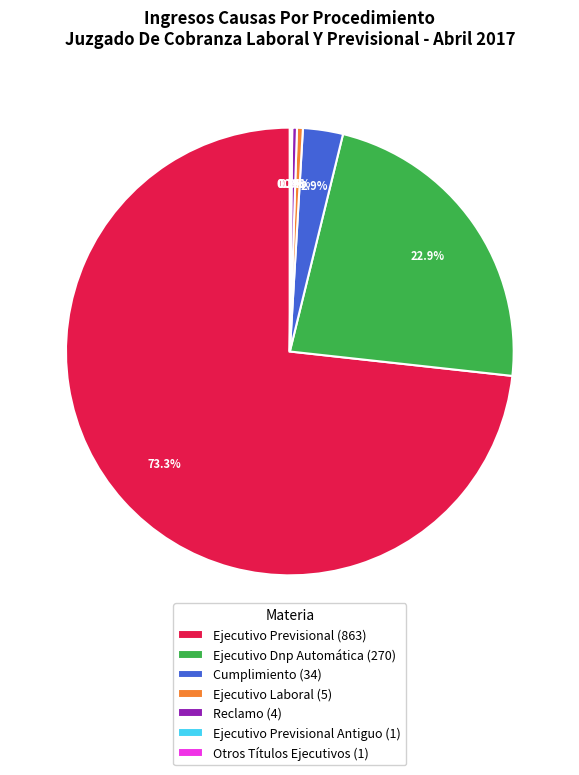

Which slice is the largest?

Ejecutivo Previsional (863)